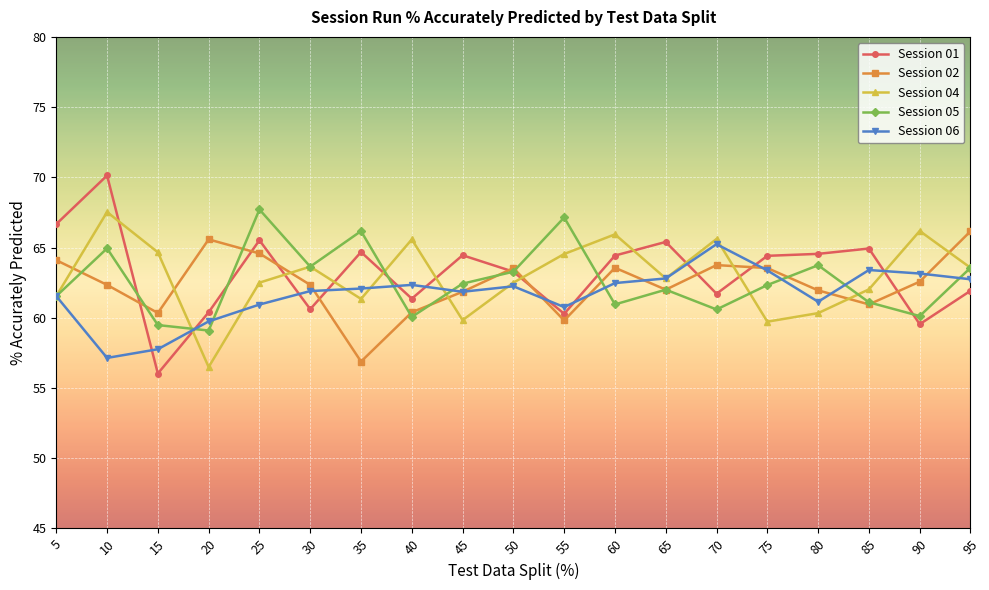

After their last crossing, which series has the higher values: Session 02 or Session 04?

Session 02